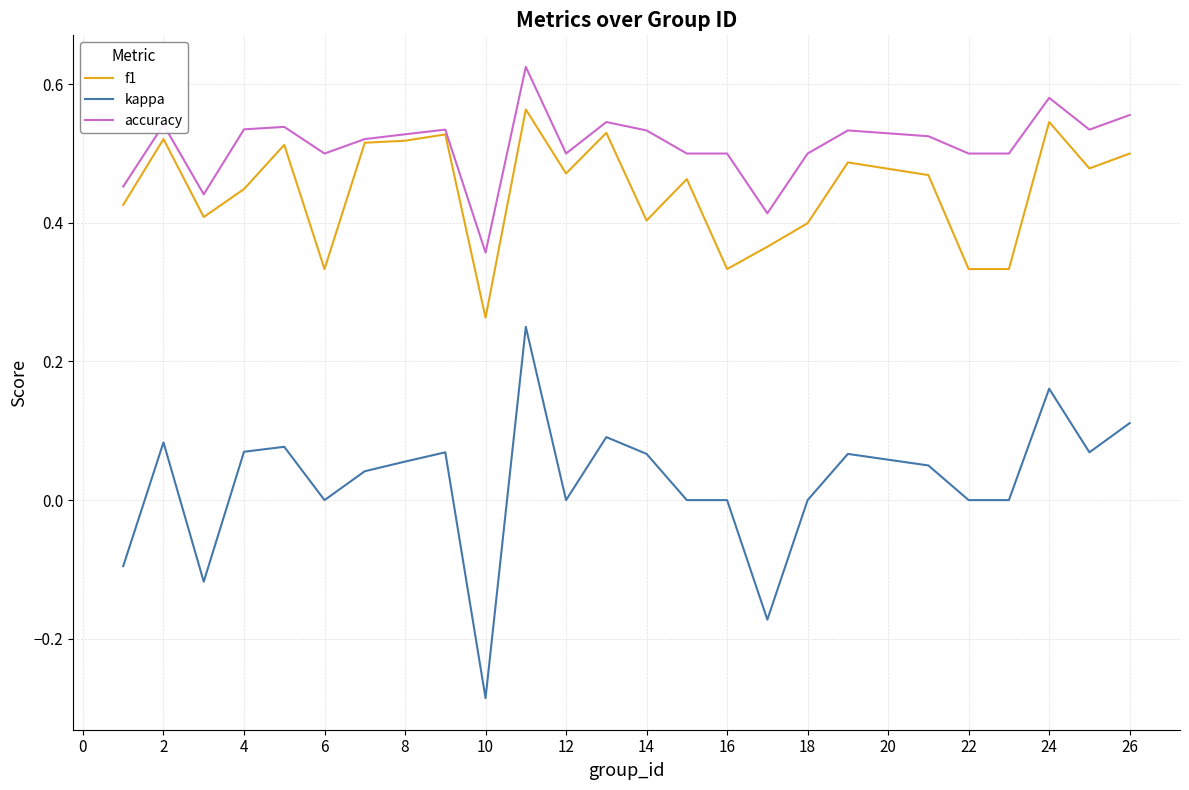

Which series has the largest total across all categories?

accuracy